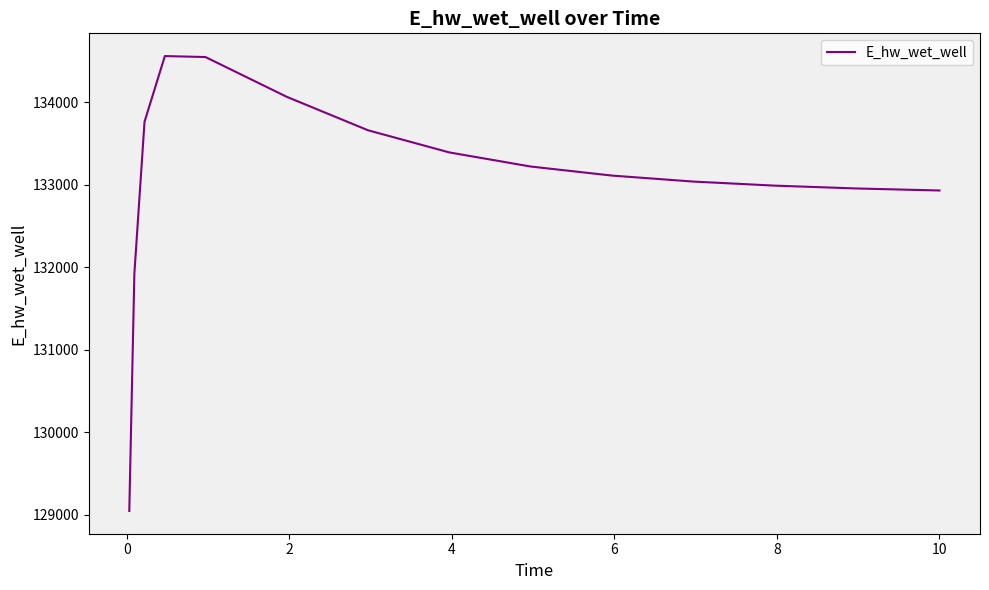

Does the chart display data point markers on the line(s)?

No